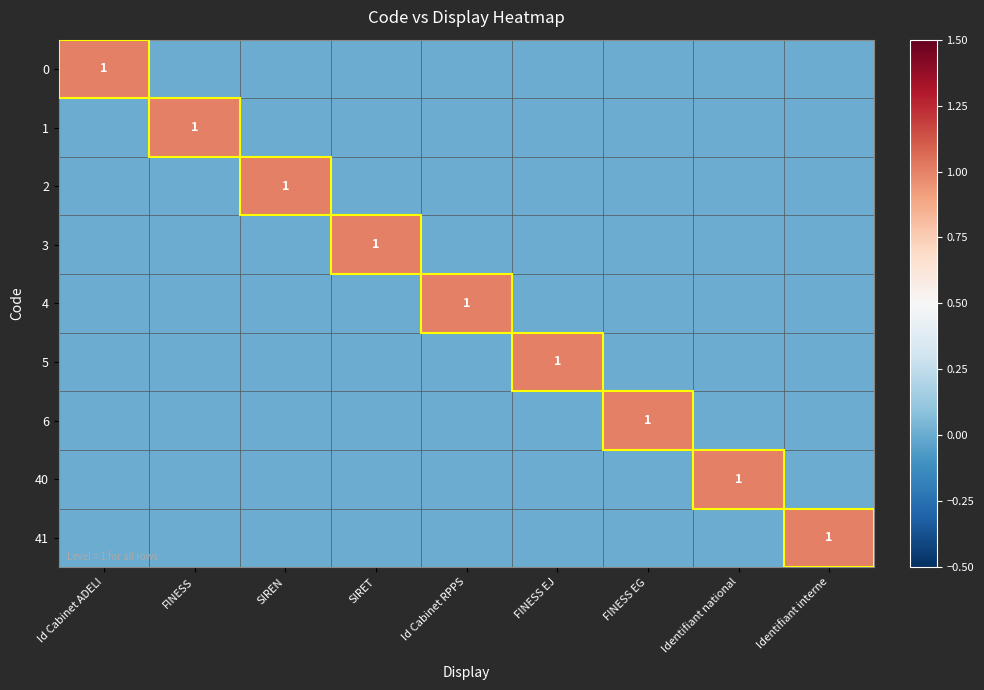

Rank the series at Id Cabinet ADELI from lowest to highest value.

1, 2, 3, 4, 5, 6, 40, 41, 0